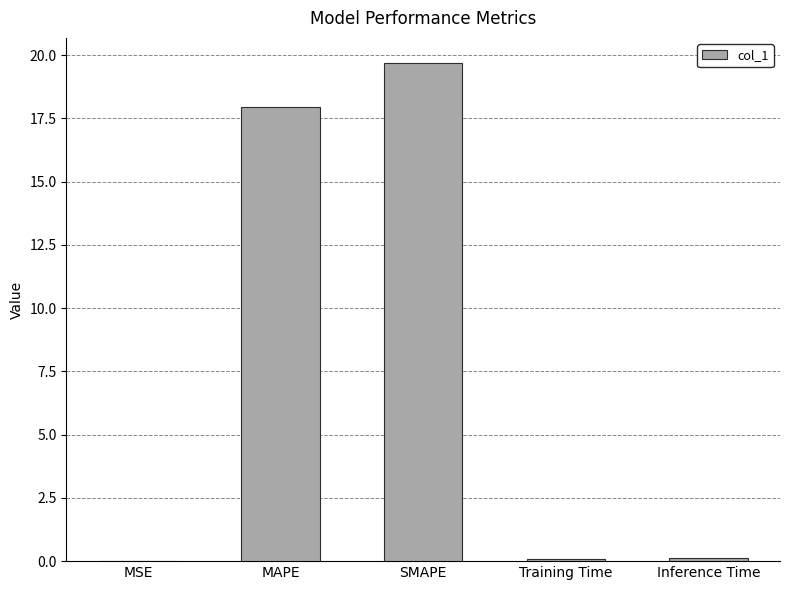

The chart shows a value of 0.1 at Training Time. True or false?

True